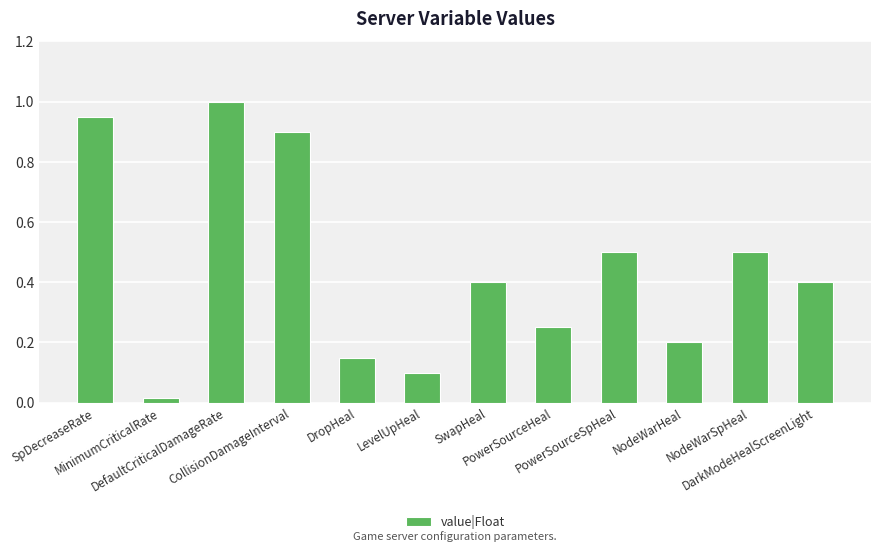

What position from the right is DefaultCriticalDamageRate?

10